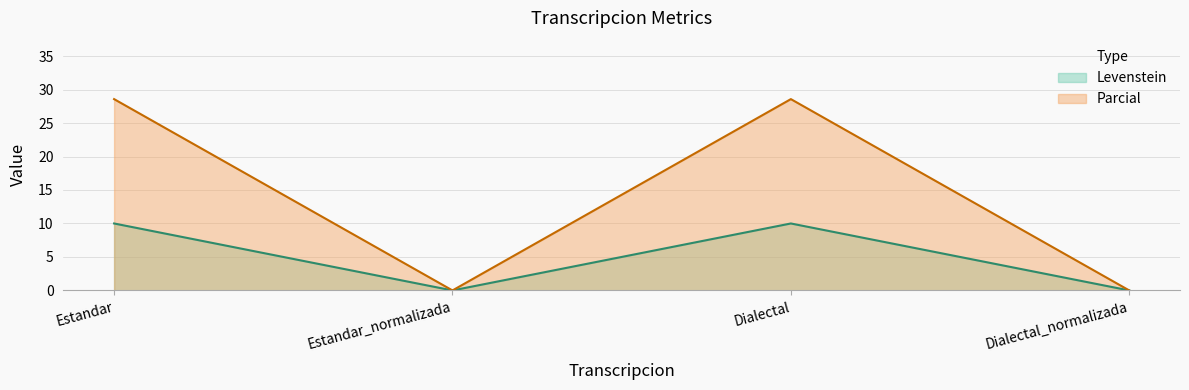

Is it true that Parcial equals -11.3 at Estandar_normalizada?

False